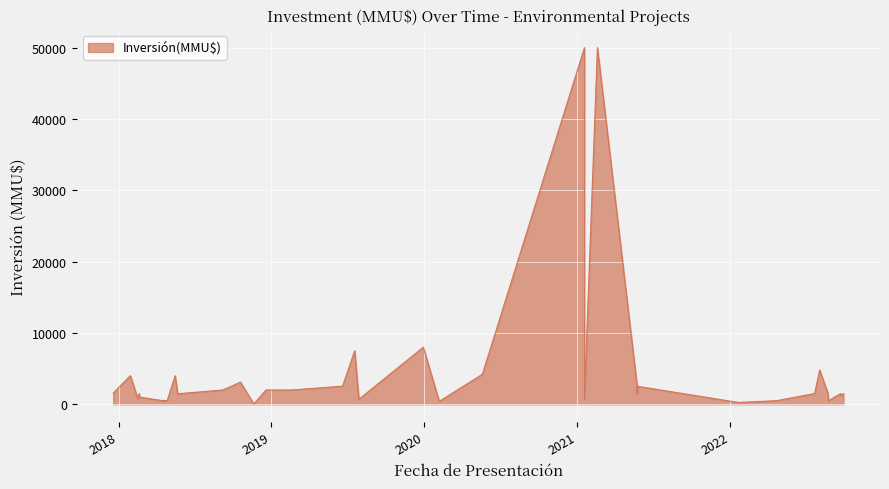

What is the difference between the maximum and minimum values?

49962